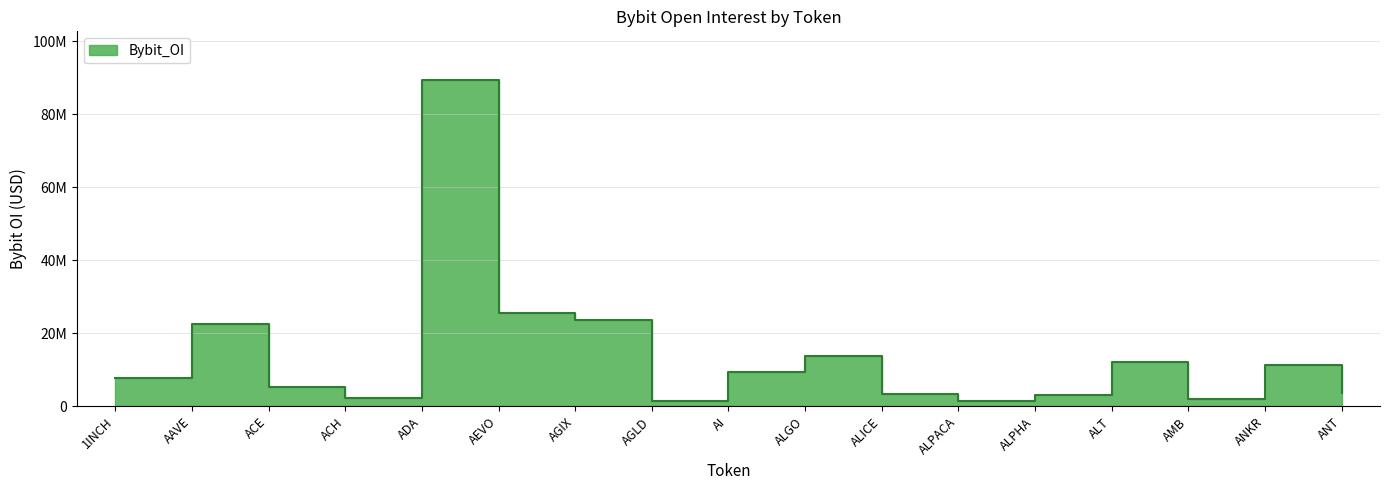

List the labels in order of value, smallest first.

ALPACA, AGLD, AMB, ACH, ALPHA, ALICE, ANT, ACE, 1INCH, AI, ANKR, ALT, ALGO, AAVE, AGIX, AEVO, ADA